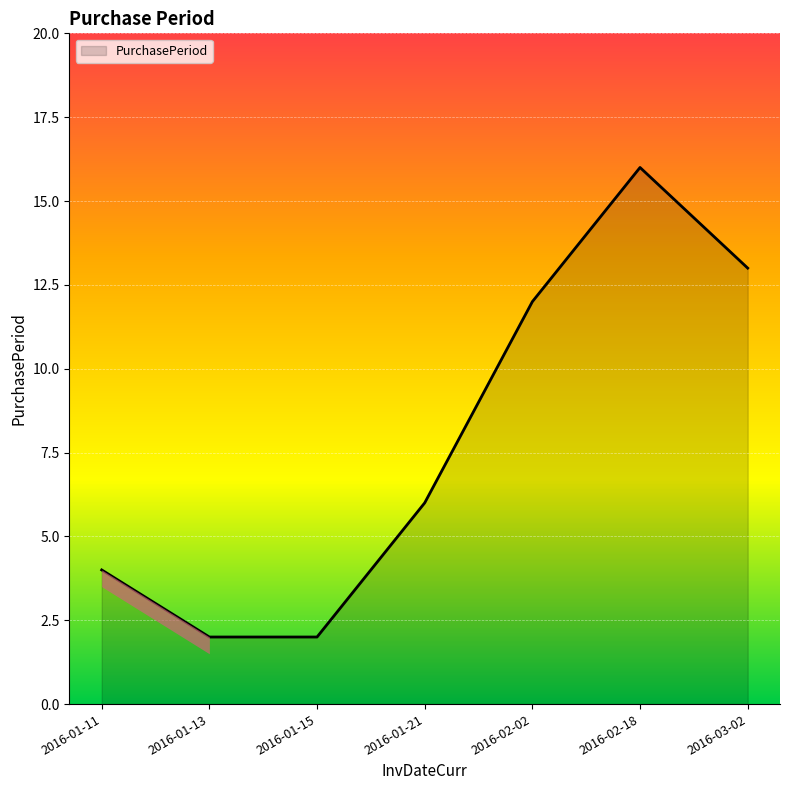

Count the number of data series in this chart.

1